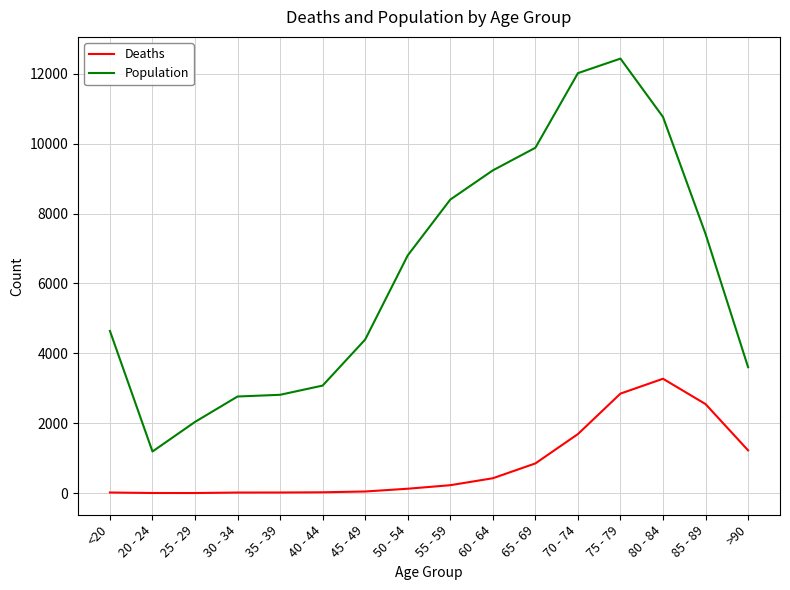

At which category is the sum across all series the highest?

75 - 79